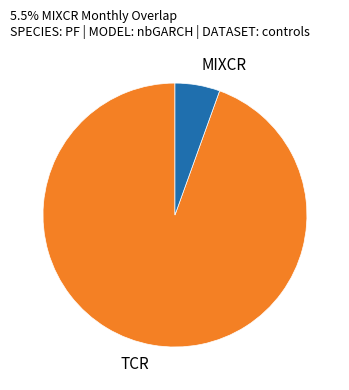

How many segments does this pie chart have?

2